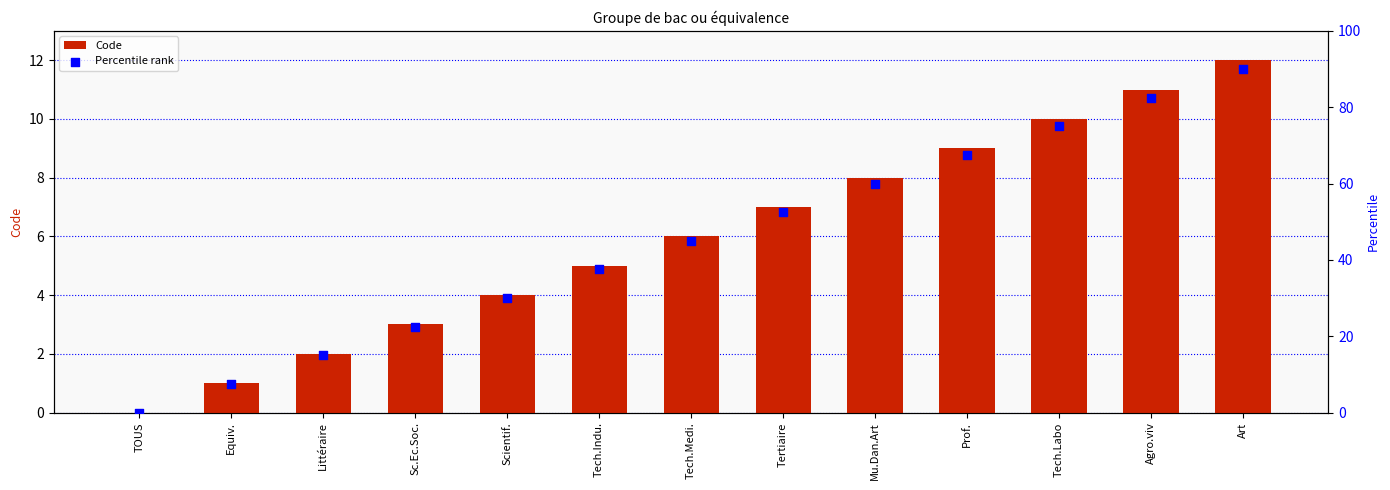

Which series has the widest spread of Y values?

Percentile rank